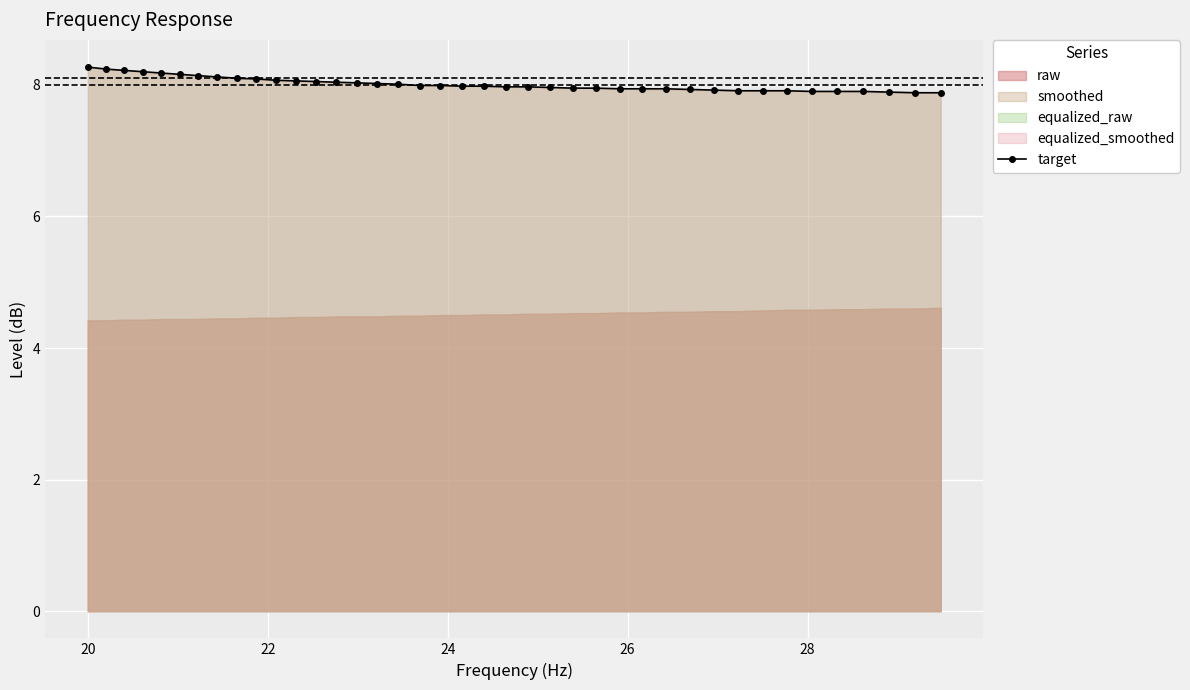

What is the value of the target point at the 13th from the left?

8.1